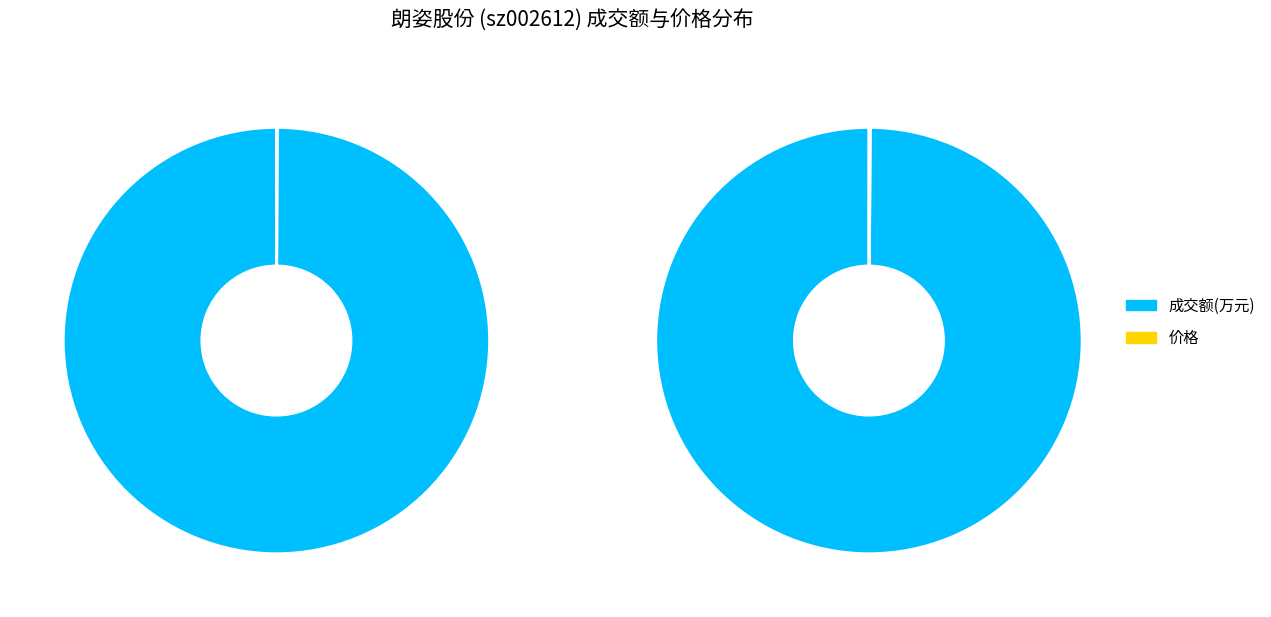

Which category has the biggest portion of the pie?

成交额(万元)